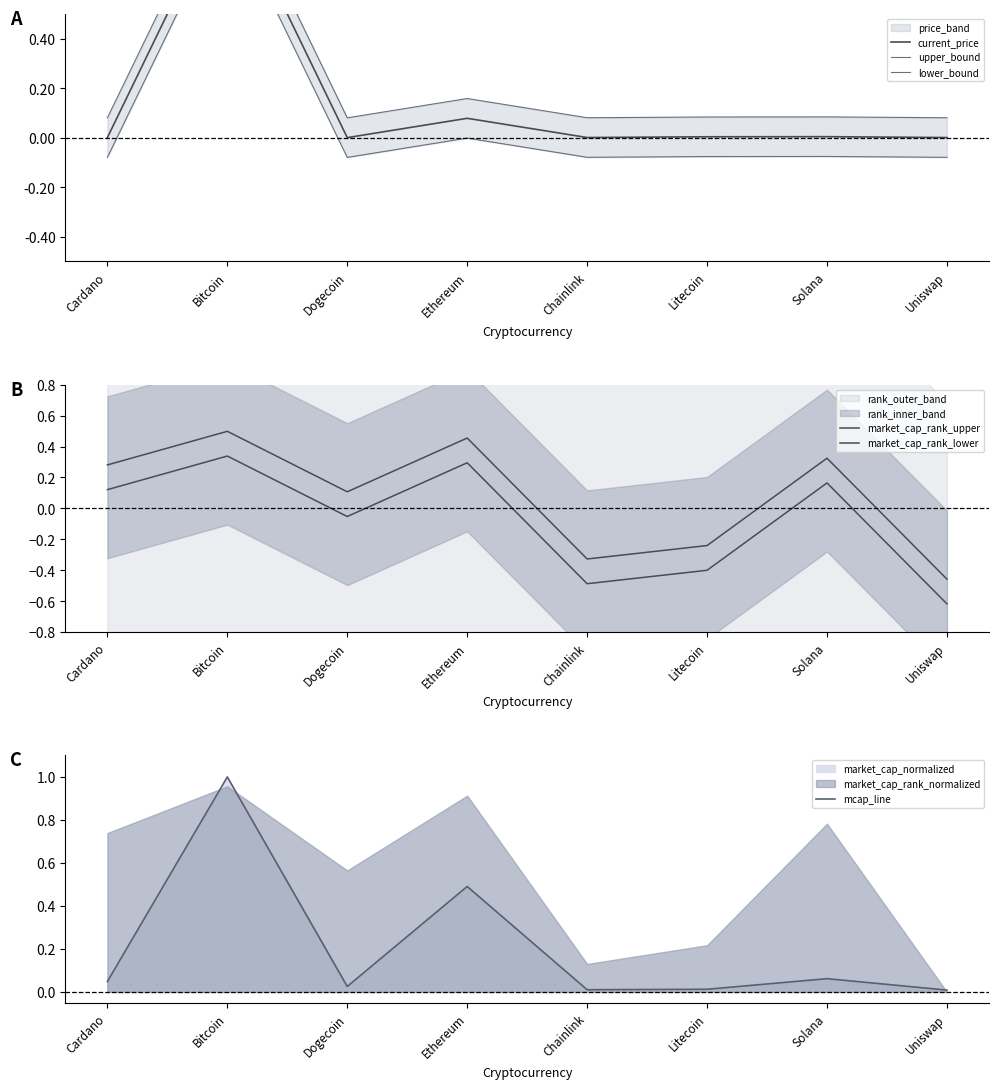

True or false: current_price has a value of 0.0 at Cardano.

False